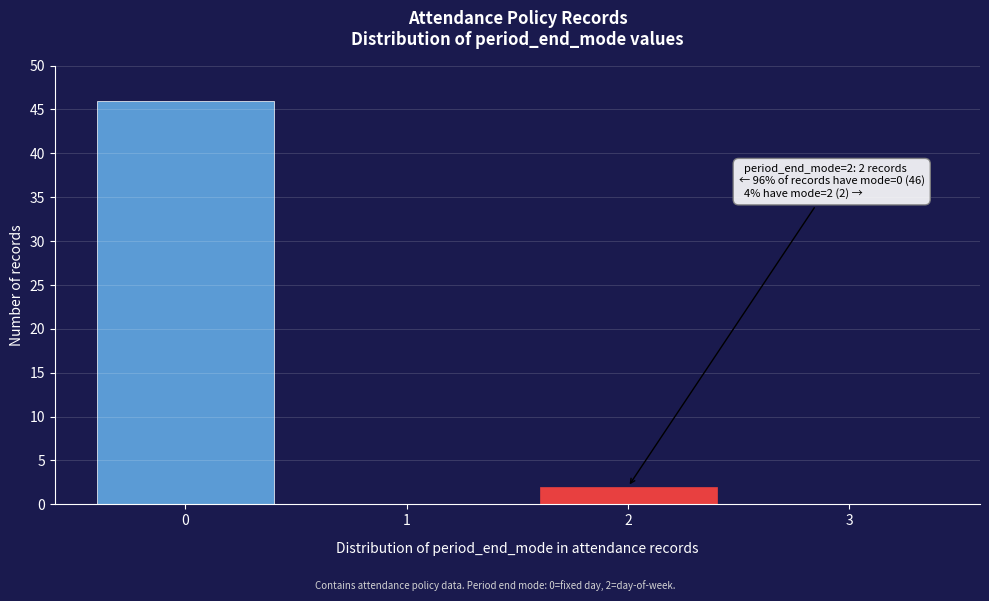

Which range on the x-axis has the tallest bar?

-0.5 to 0.5